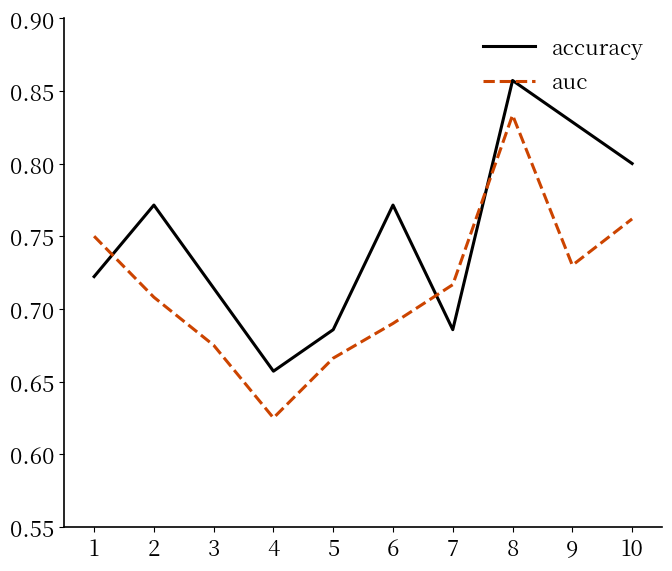

At 4, list the series in order from smallest to largest.

auc, accuracy